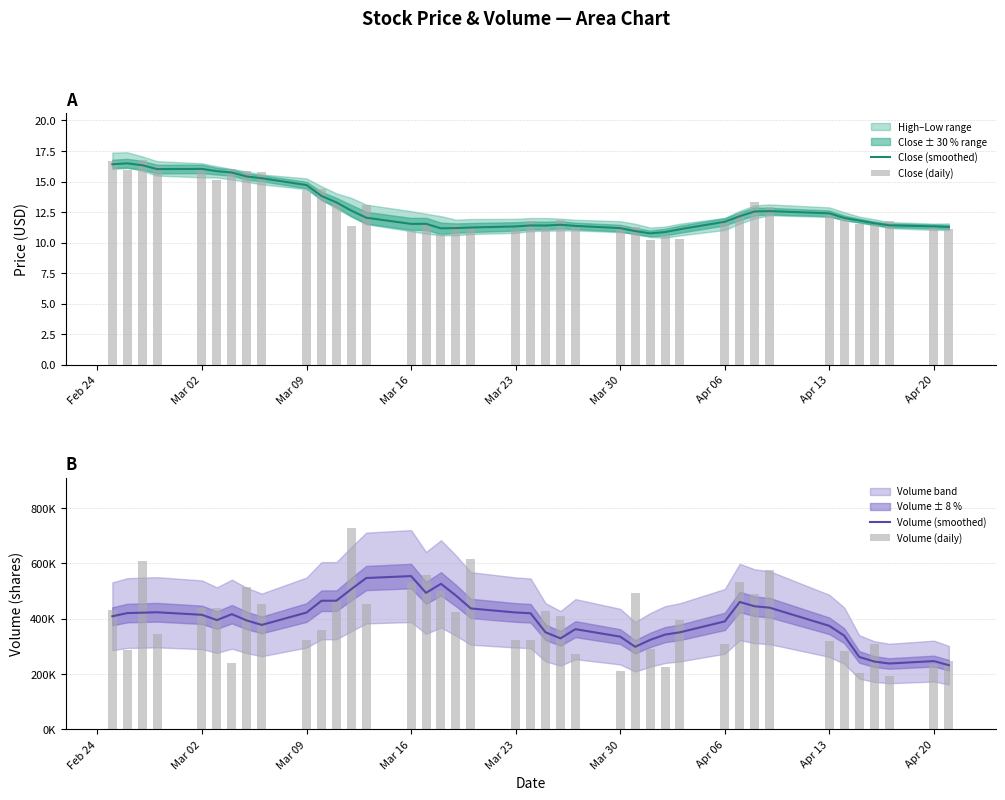

How many series are shown in this chart?

4